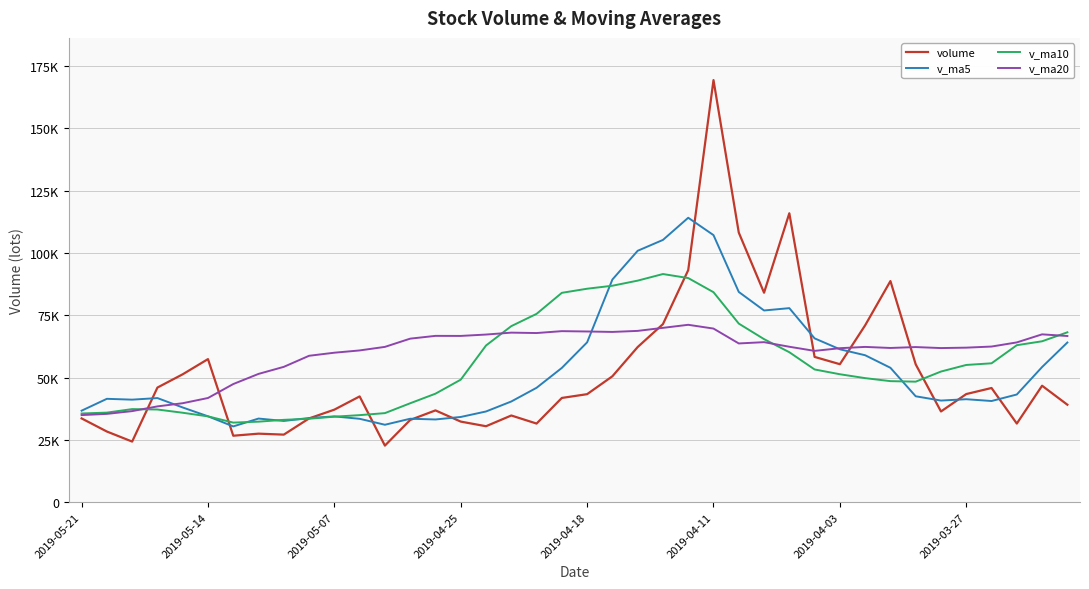

Is this an area chart (filled region under the line)?

No